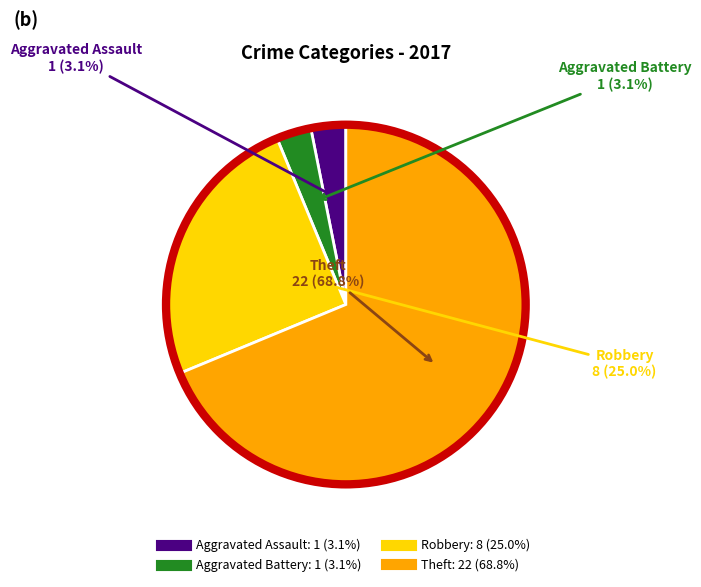

The Aggravated Battery slice represents 3% of the pie. True or false?

True